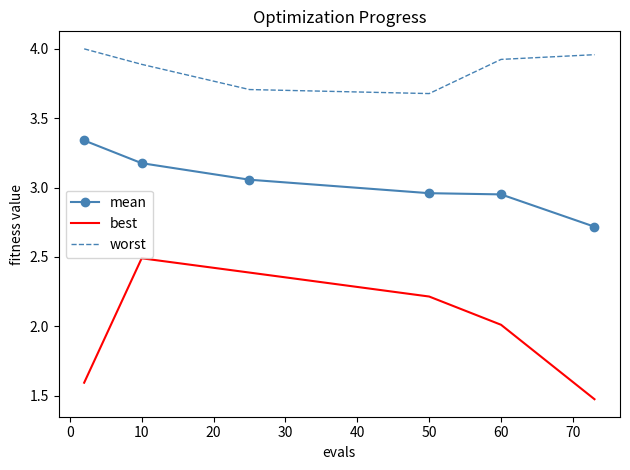

Rank the series by their average value, from lowest to highest.

best, mean, worst